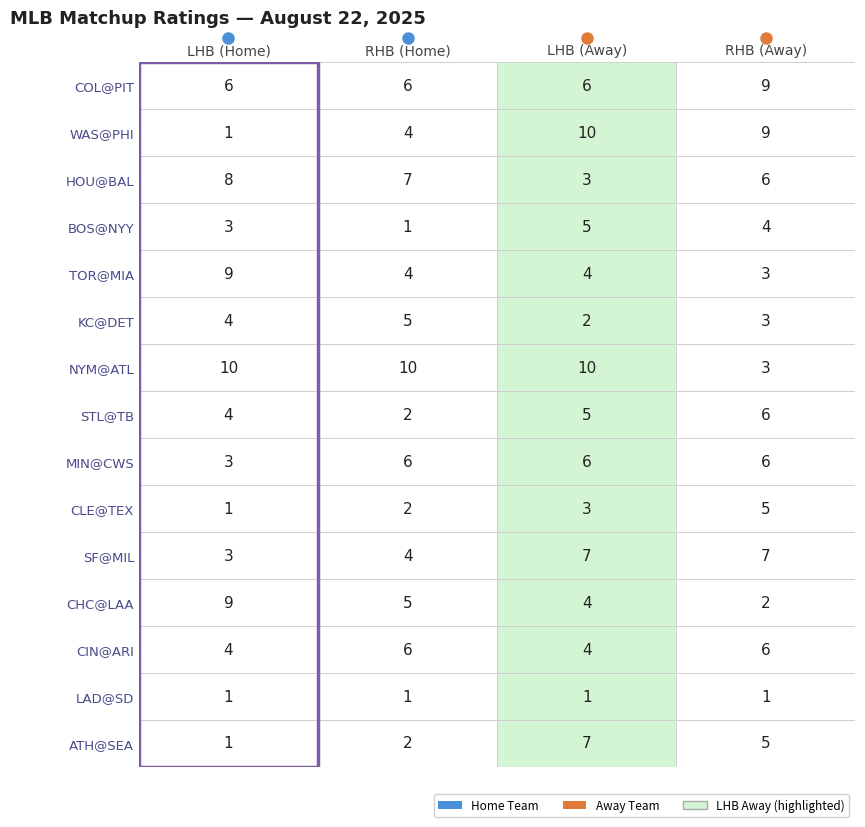

What is the sum of all COL@PIT values?

27